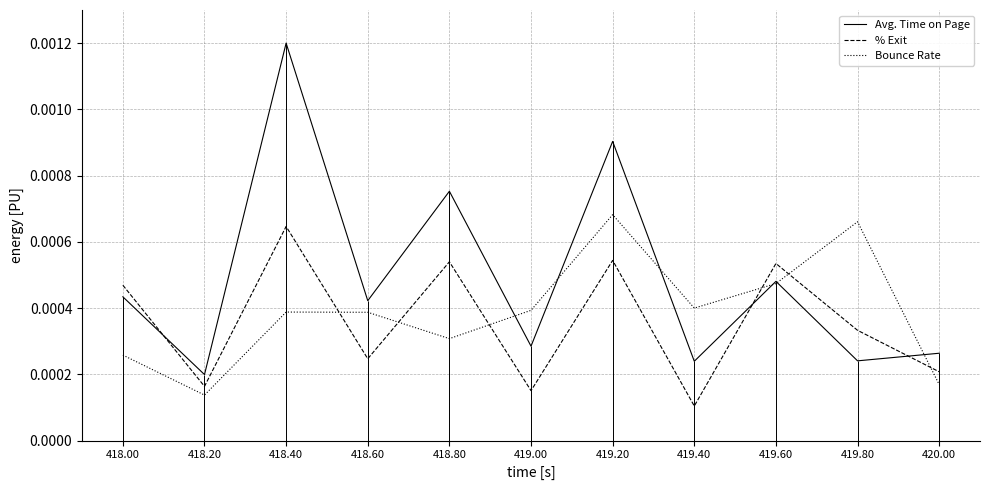

True or false: Avg. Time on Page and Bounce Rate cross at least once.

True